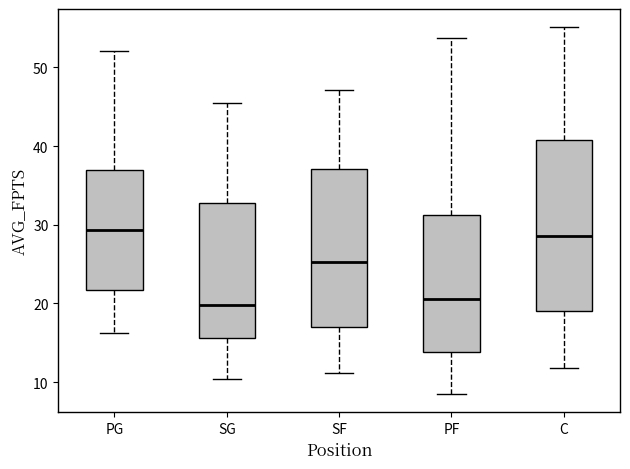

Which box is the tallest, from its lower edge to its upper edge?

C